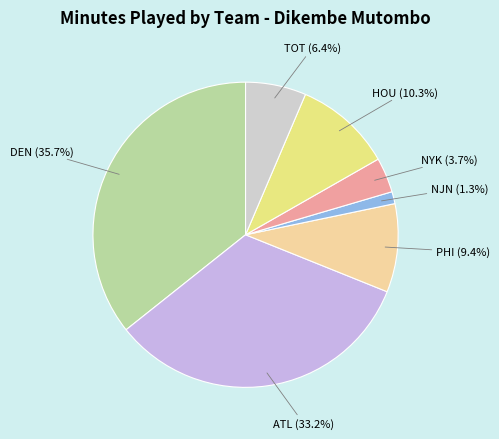

How many segments does this pie chart have?

7